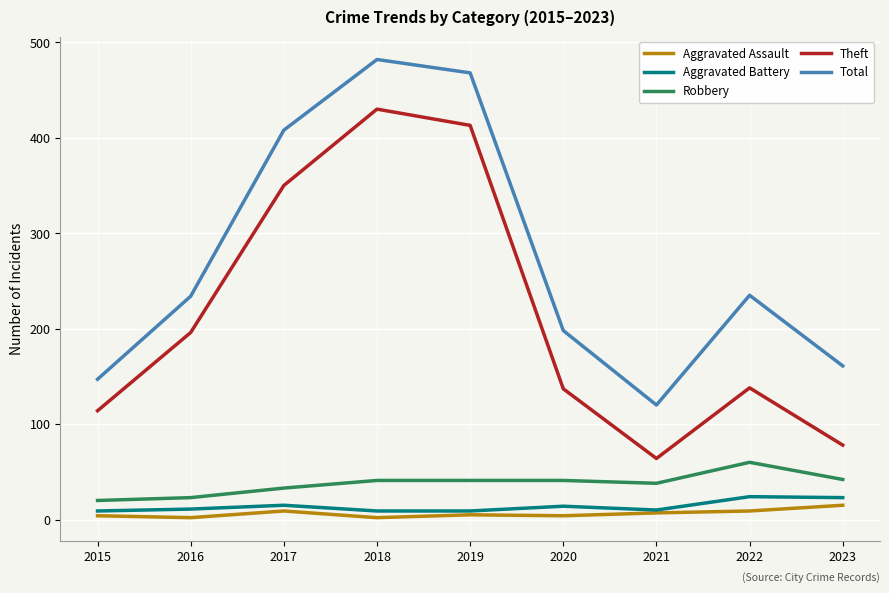

Is the value of Theft at 2023 greater than the value of Robbery at 2016?

Yes